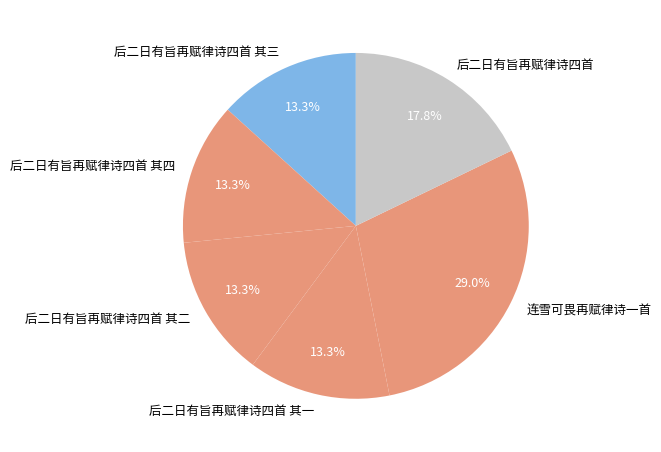

What is the total percentage of 连雪可畏再赋律诗一首 and 后二日有旨再赋律诗四首 其四?

42.3%